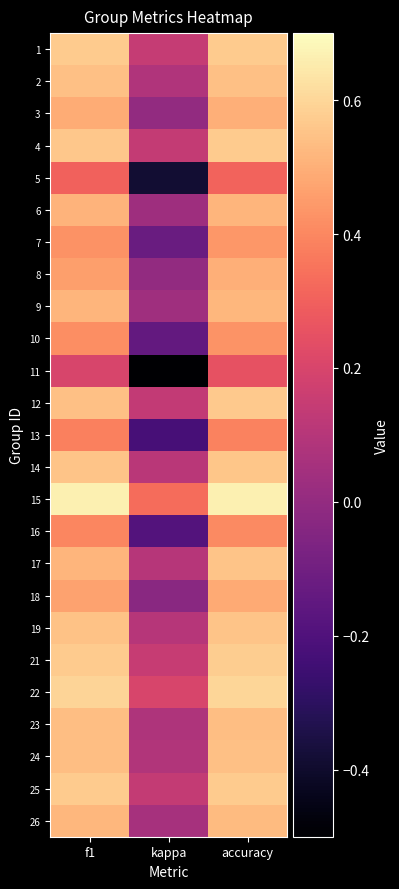

Reading right to left, extract all data points from this chart.

1: accuracy=0.6	kappa=0.1	f1=0.6
2: accuracy=0.5	kappa=0.1	f1=0.5
3: accuracy=0.5	kappa=0.0	f1=0.5
4: accuracy=0.6	kappa=0.1	f1=0.6
5: accuracy=0.3	kappa=-0.4	f1=0.3
6: accuracy=0.5	kappa=0.0	f1=0.5
7: accuracy=0.4	kappa=-0.1	f1=0.4
8: accuracy=0.5	kappa=0.0	f1=0.5
9: accuracy=0.5	kappa=0.0	f1=0.5
10: accuracy=0.4	kappa=-0.1	f1=0.4
11: accuracy=0.2	kappa=-0.5	f1=0.2
12: accuracy=0.6	kappa=0.1	f1=0.5
13: accuracy=0.4	kappa=-0.2	f1=0.4
14: accuracy=0.6	kappa=0.1	f1=0.6
15: accuracy=0.7	kappa=0.3	f1=0.7
16: accuracy=0.4	kappa=-0.2	f1=0.4
17: accuracy=0.6	kappa=0.1	f1=0.5
18: accuracy=0.5	kappa=-0.0	f1=0.5
19: accuracy=0.6	kappa=0.1	f1=0.5
21: accuracy=0.6	kappa=0.2	f1=0.6
22: accuracy=0.6	kappa=0.2	f1=0.6
23: accuracy=0.5	kappa=0.1	f1=0.5
24: accuracy=0.5	kappa=0.1	f1=0.5
25: accuracy=0.6	kappa=0.1	f1=0.6
26: accuracy=0.5	kappa=0.1	f1=0.5